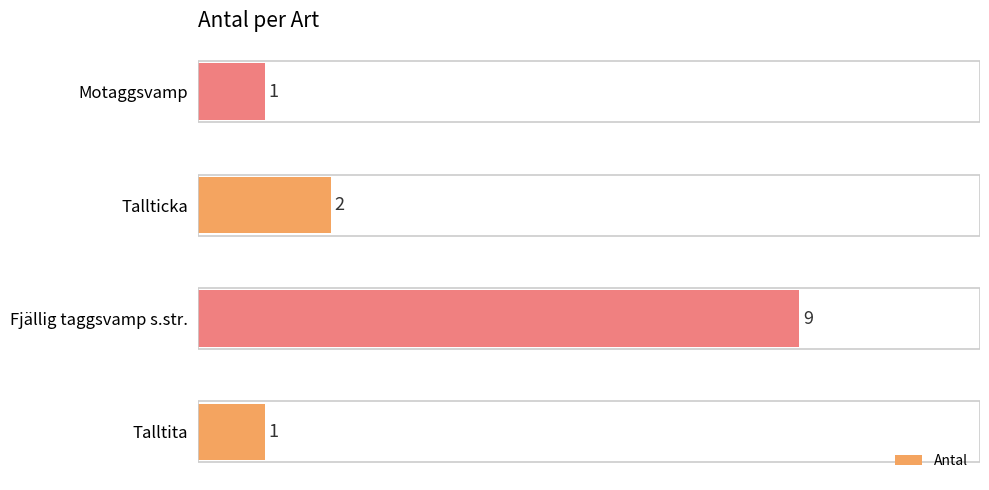

What is the difference between the maximum and second lowest values?

8